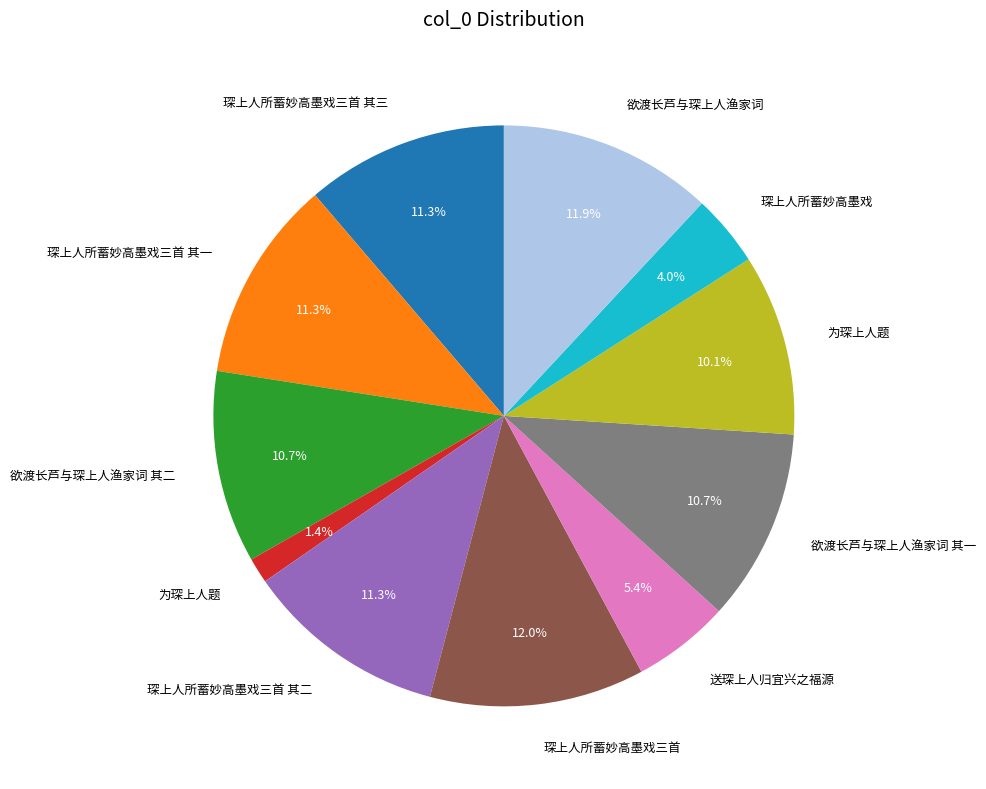

Does any single category account for the majority?

No